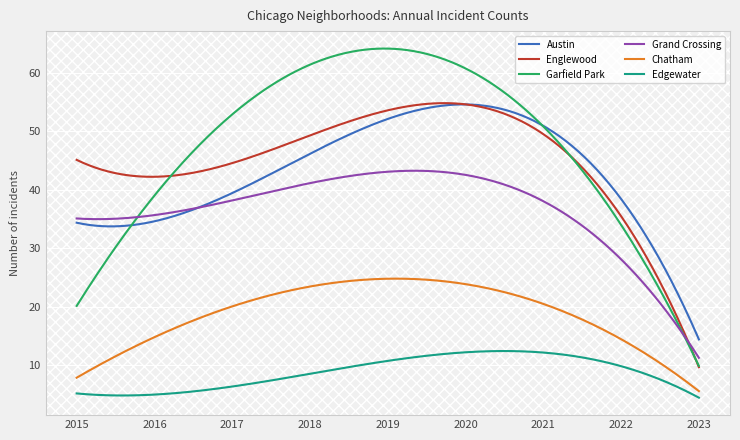

What is the highest value of the Chatham series?

24.8